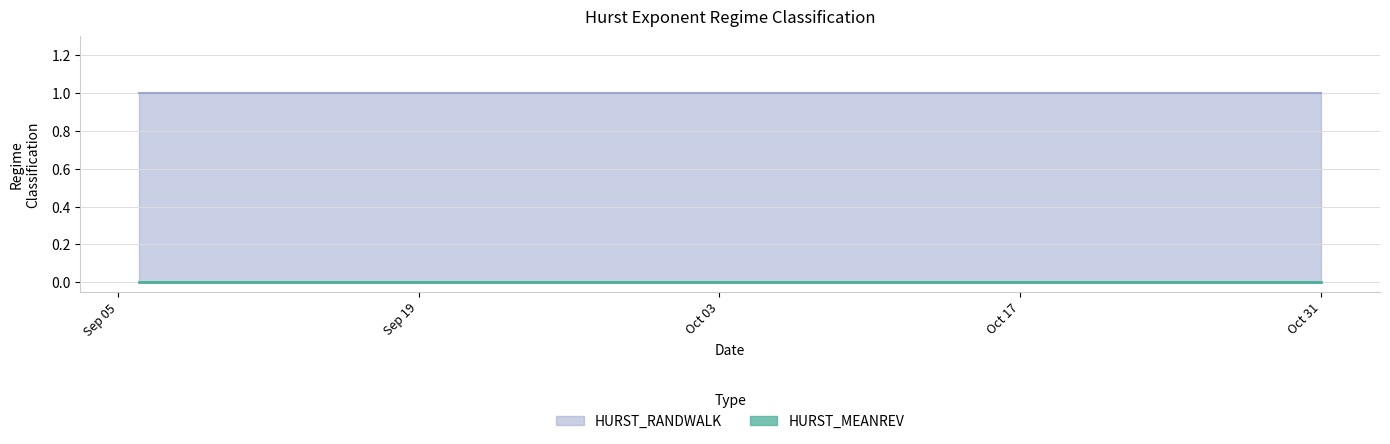

What is the average value of the HURST_RANDWALK series?

1